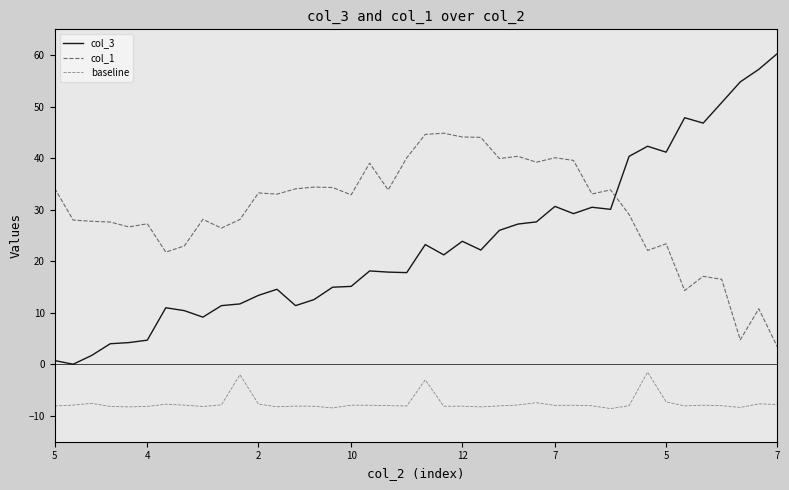

What is the maximum value for col_3?

60.3